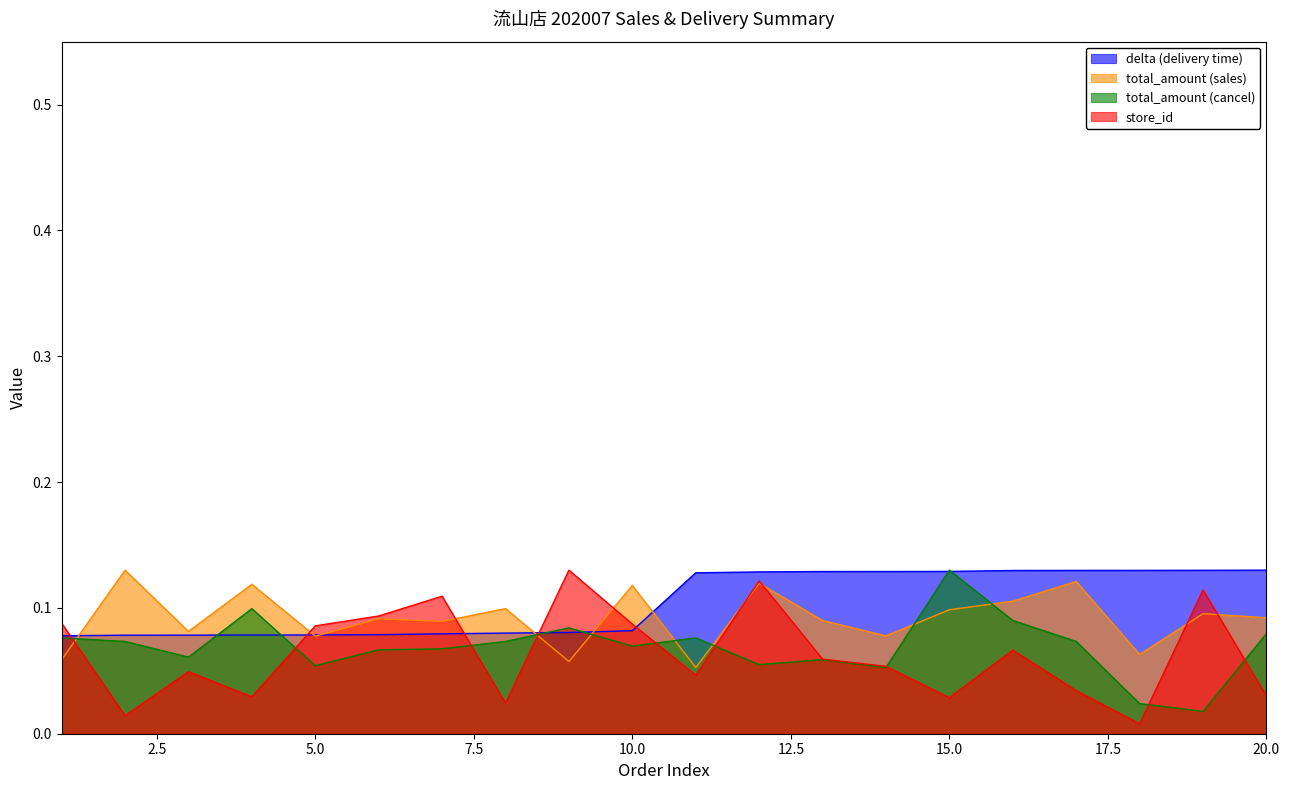

How many intersections are there between delta (delivery time) and total_amount (cancel)?

6